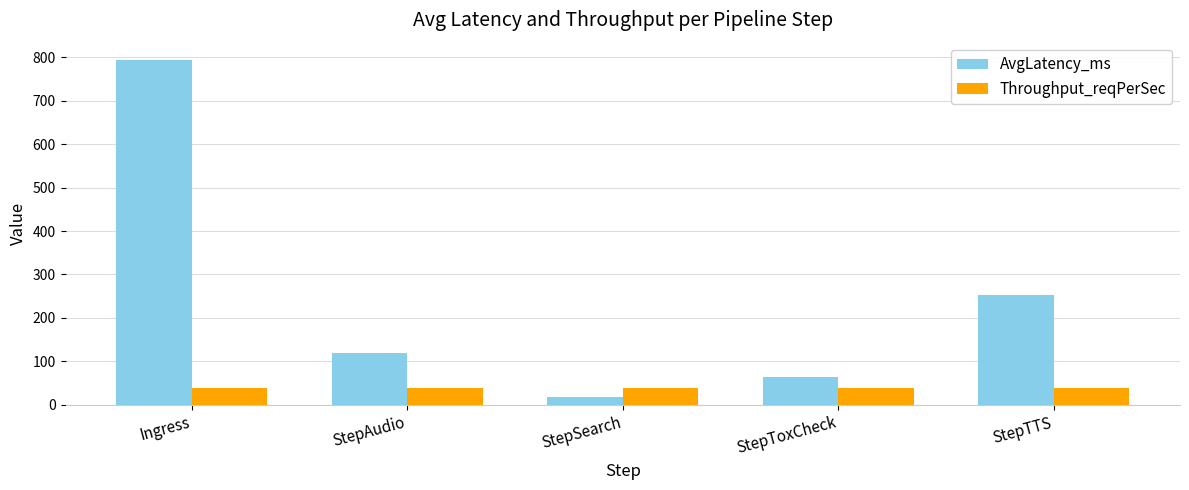

Rank the categories by AvgLatency_ms value from lowest to highest.

StepSearch, StepToxCheck, StepAudio, StepTTS, Ingress